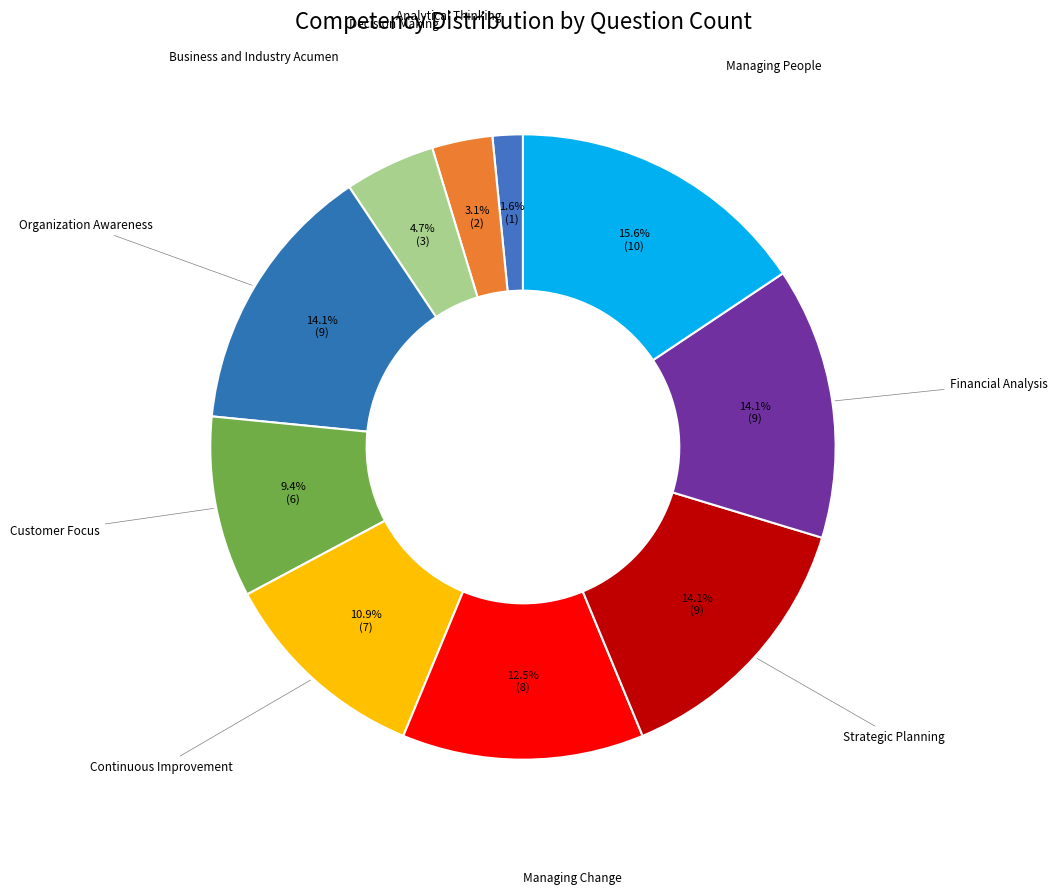

Which slice is the largest?

Managing People